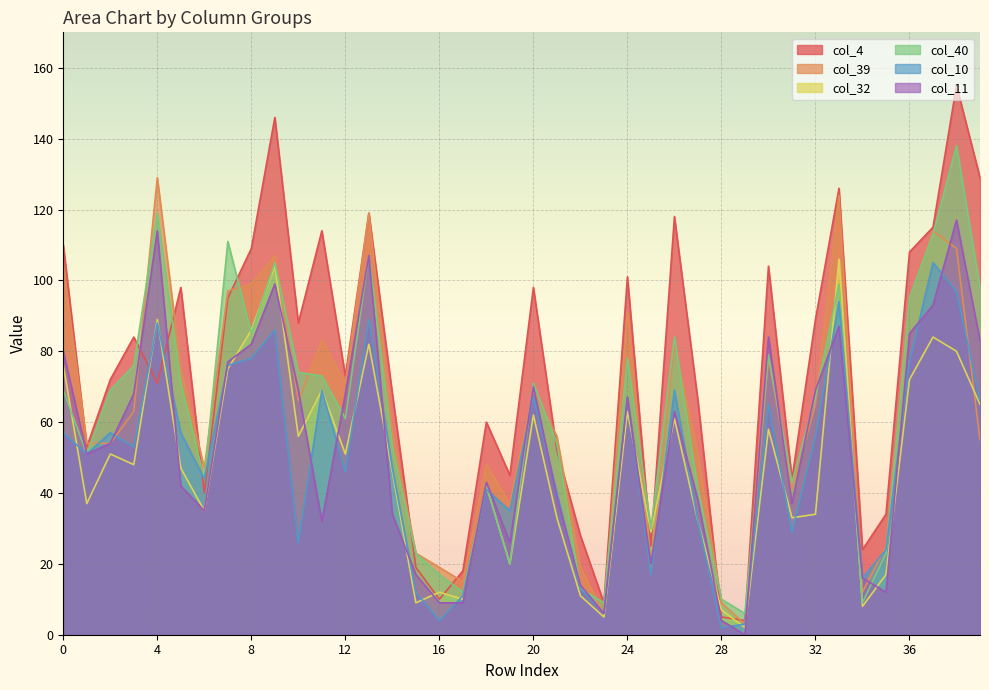

True or false: col_10 and col_39 intersect in this chart.

True